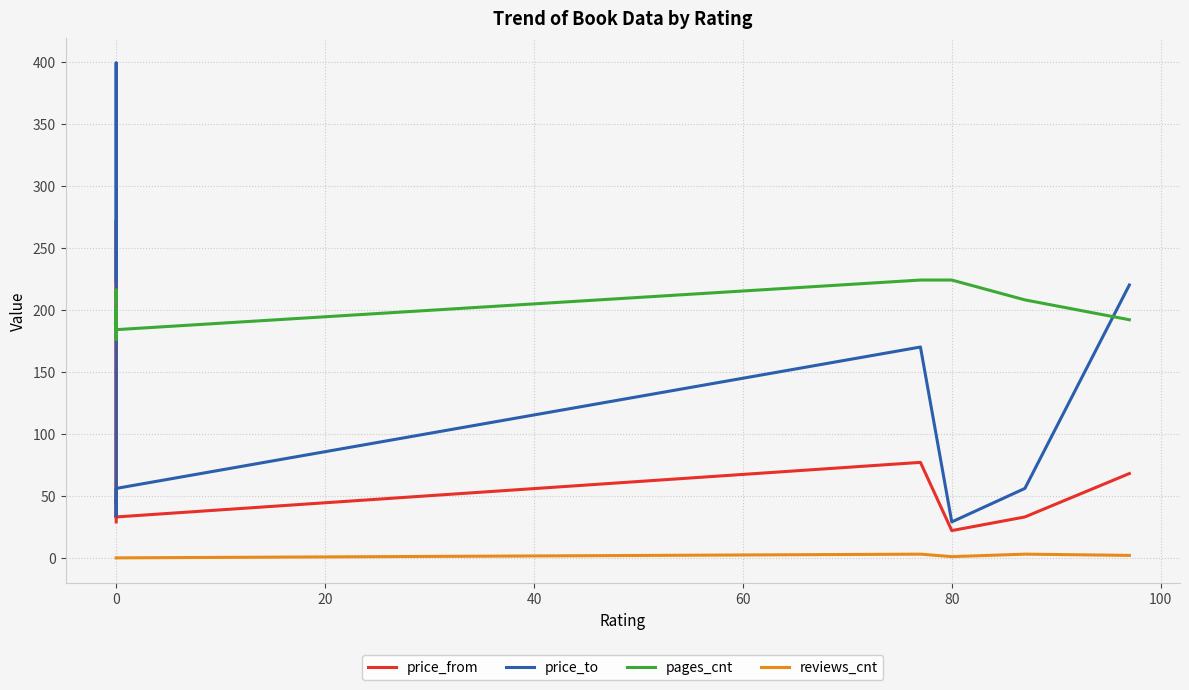

List the series in order of their peak value, highest first.

price_to, price_from, pages_cnt, reviews_cnt